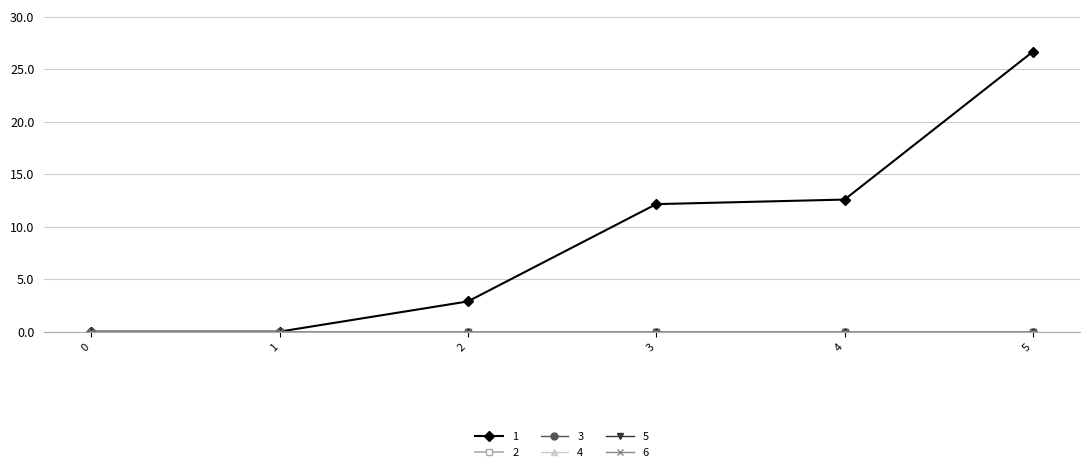

Does the chart display data point markers on the line(s)?

Yes